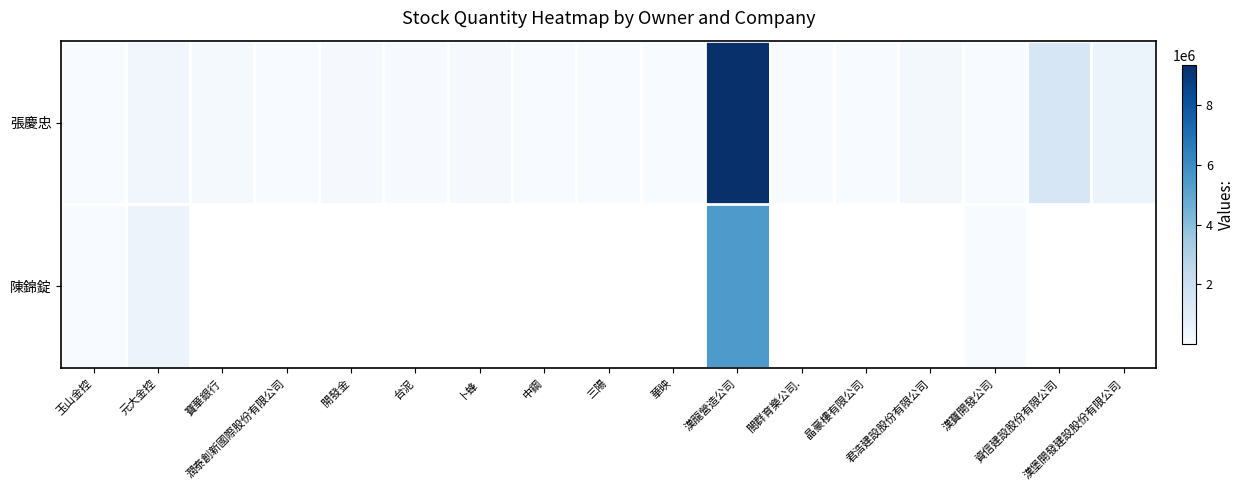

What is the total value across all series at 玉山金控?

22017.0